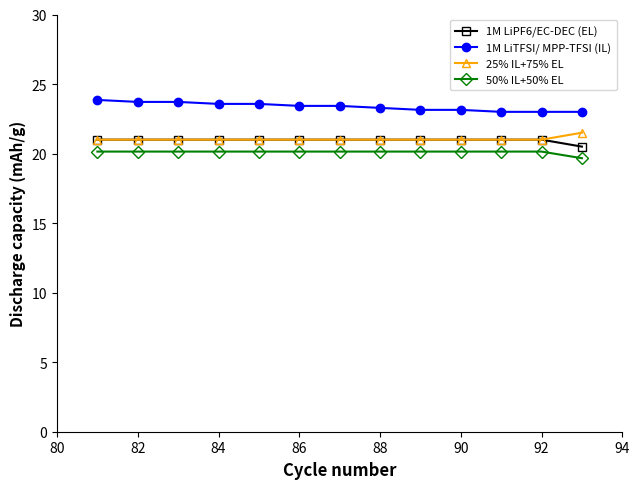

What is the value of the 50% IL+50% EL point at the 12th from the left?

20.1